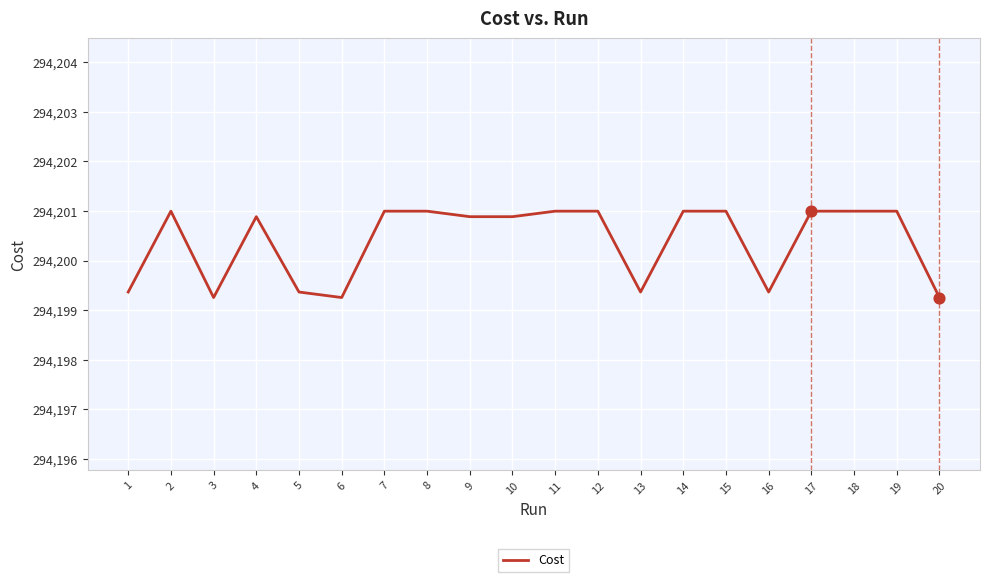

What is the change in value from 2 to 20?

-1.7